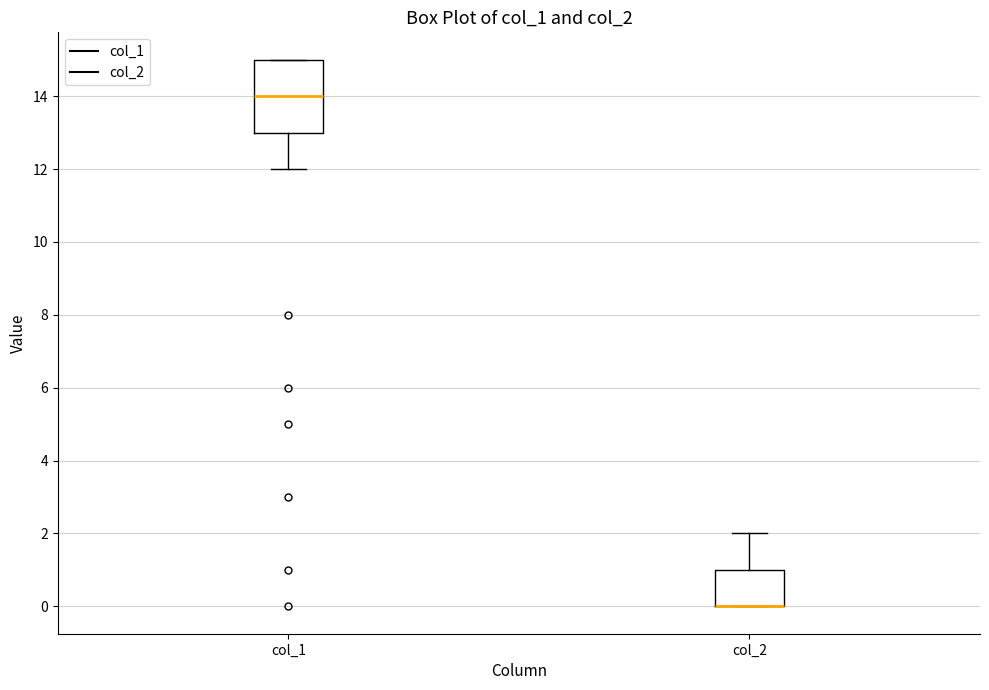

Reading left to right, transcribe this box plot: for each box, give where its median line is, the range the box spans, and where its two whiskers end, as read against the y-axis. The values are not printed on the chart, so give them approximately, as read against the axis.

col_1: median 14, box 13 to 15, whiskers 12 to 15
col_2: median 0 (drawn on the box's lower edge), box 0 to 1, whiskers 0 to 2